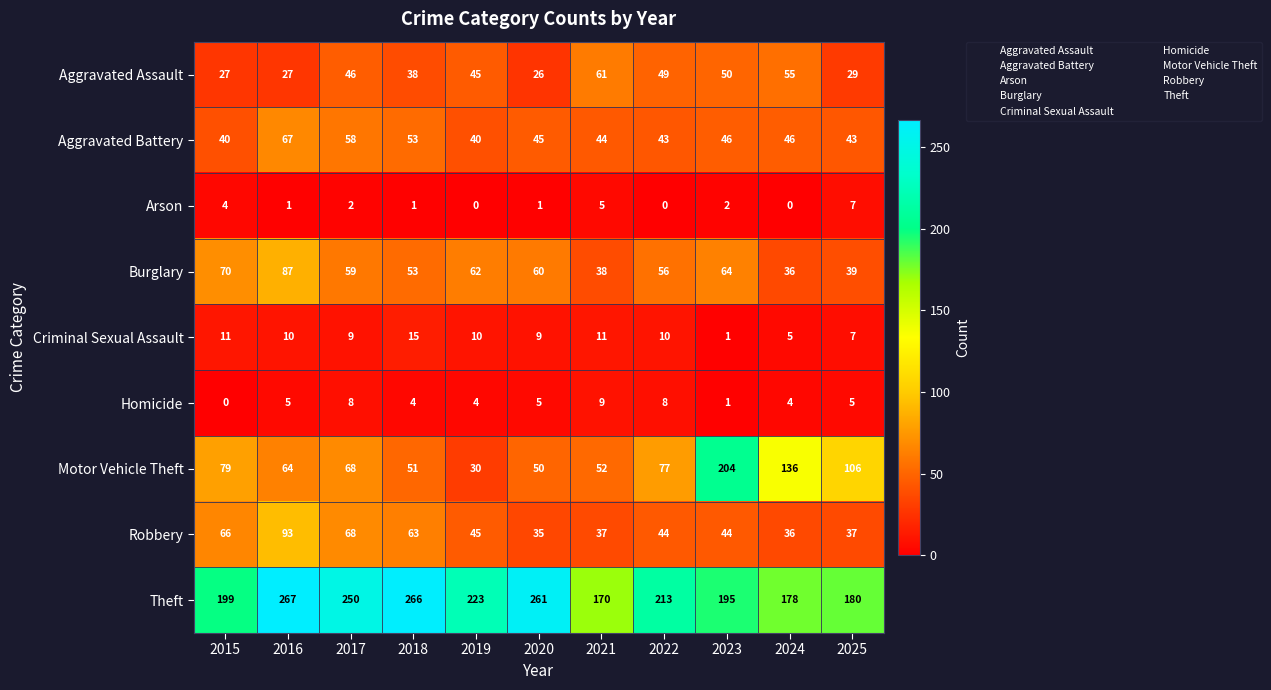

Rank the series by their maximum value, from lowest to highest.

Arson, Homicide, Criminal Sexual Assault, Aggravated Assault, Aggravated Battery, Burglary, Robbery, Motor Vehicle Theft, Theft